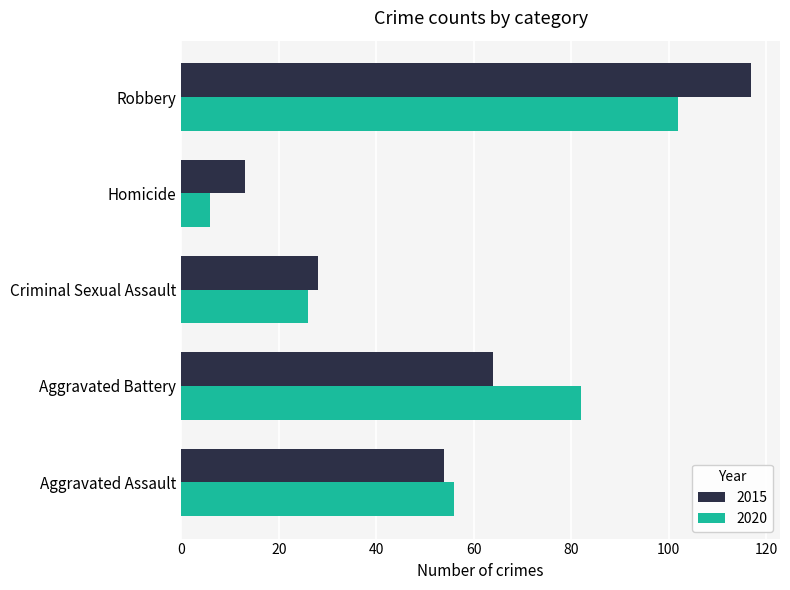

The 2020 series shows 102 at Robbery. True or false?

True